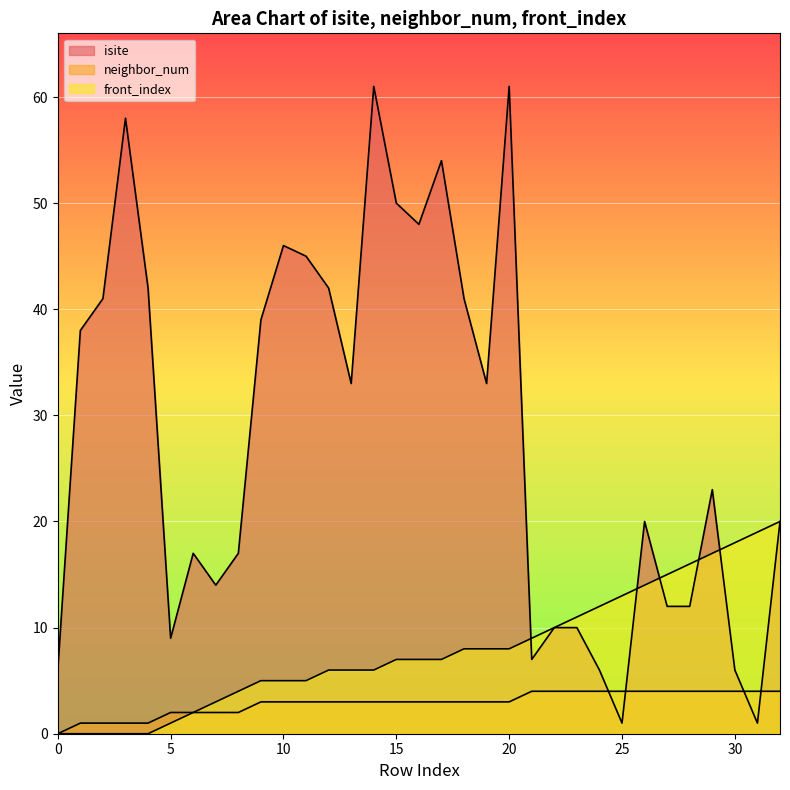

After their last crossing, which series has the higher values: isite or front_index?

front_index